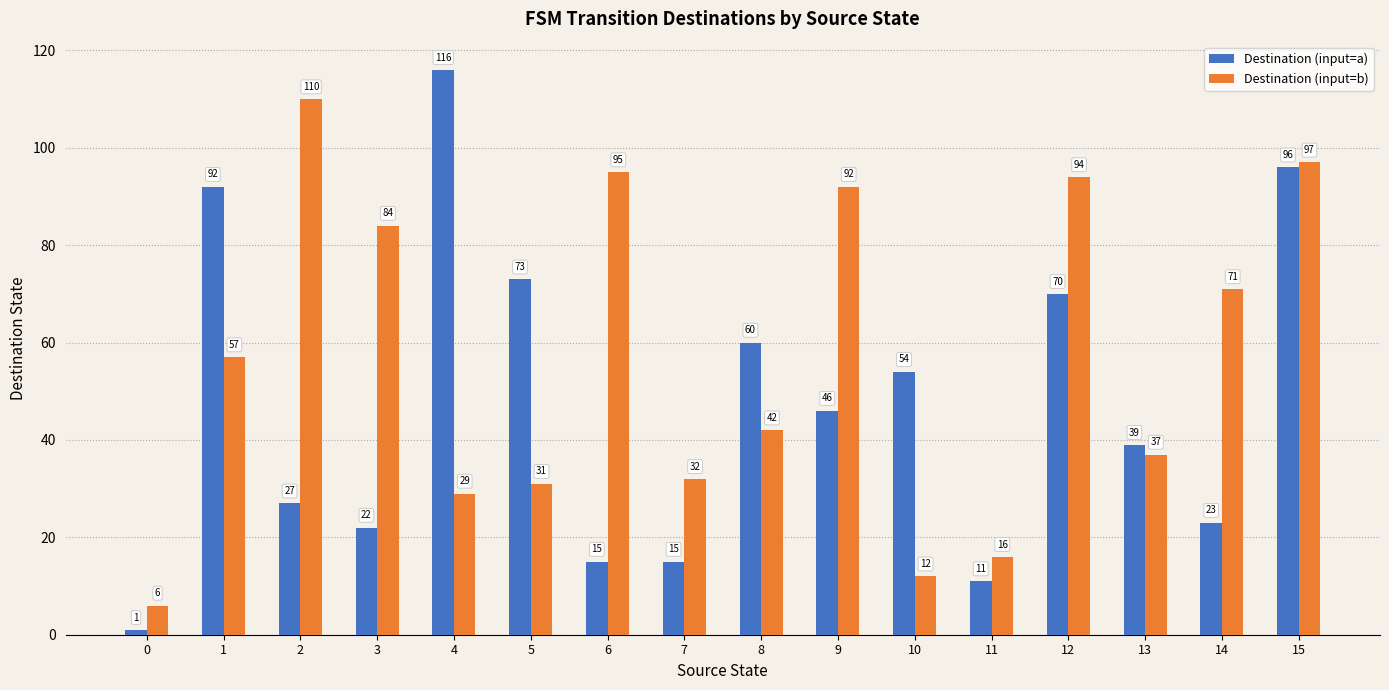

Reading right to left, list all the values displayed in this chart.

Destination (input=a): 96	23	39	70	11	54	46	60	15	15	73	116	22	27	92	1
Destination (input=b): 97	71	37	94	16	12	92	42	32	95	31	29	84	110	57	6